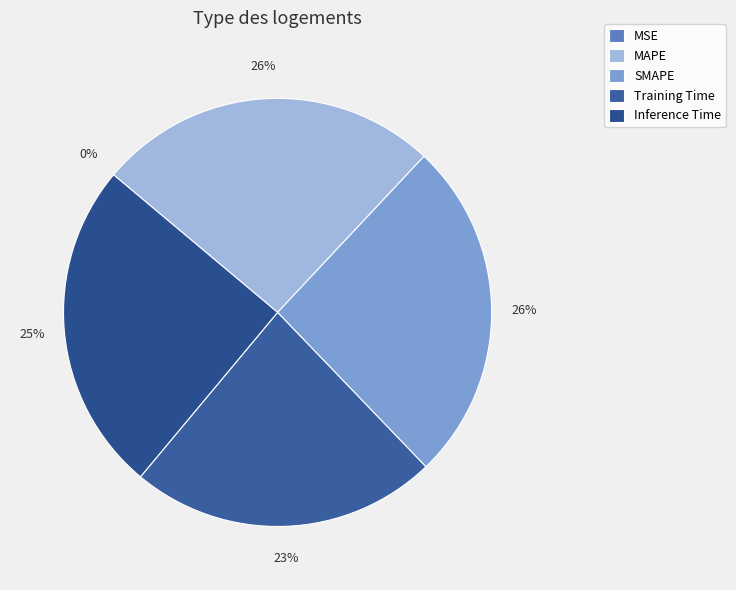

Count the number of slices in the pie.

5